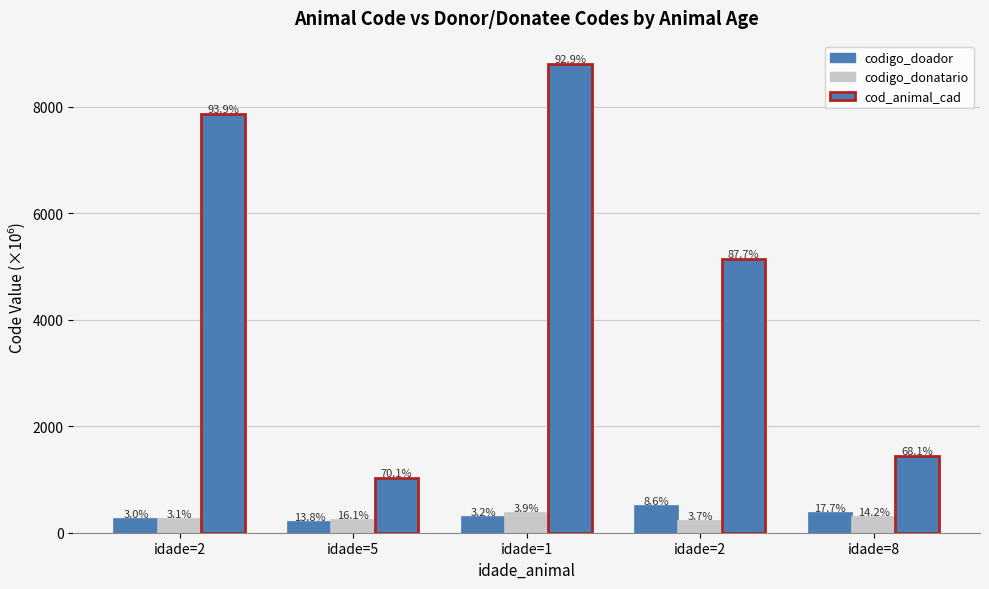

What value does the codigo_doador series have at idade=2?

503.0